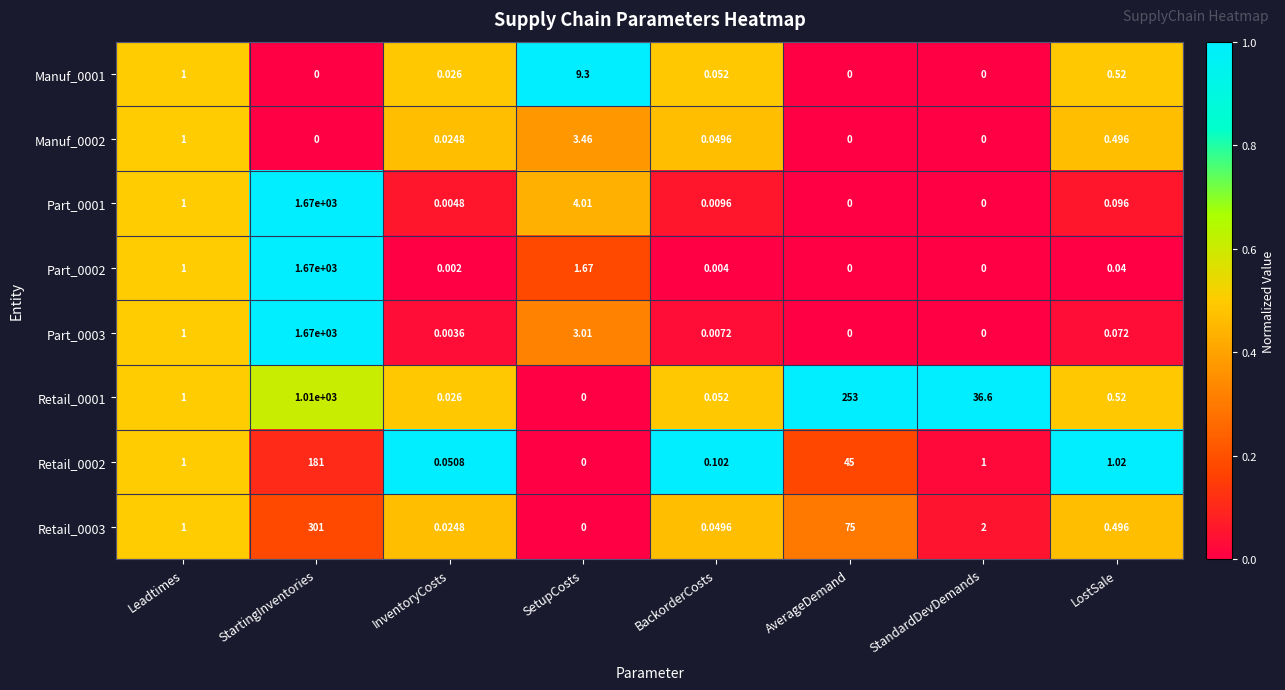

Where is Manuf_0002 nearest to the value 1?

Leadtimes